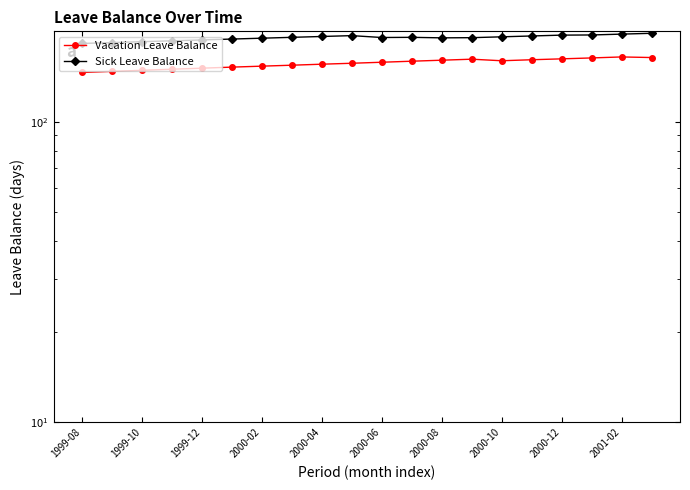

Which has a higher value, 2000-02 or 1999-10?

2000-02